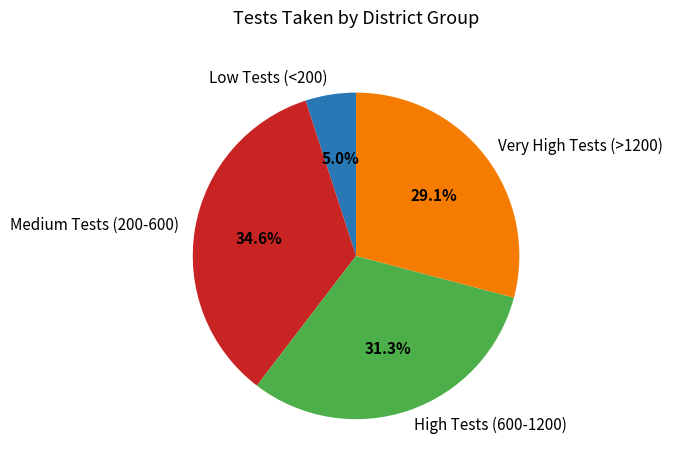

Is there a majority slice in this chart?

No